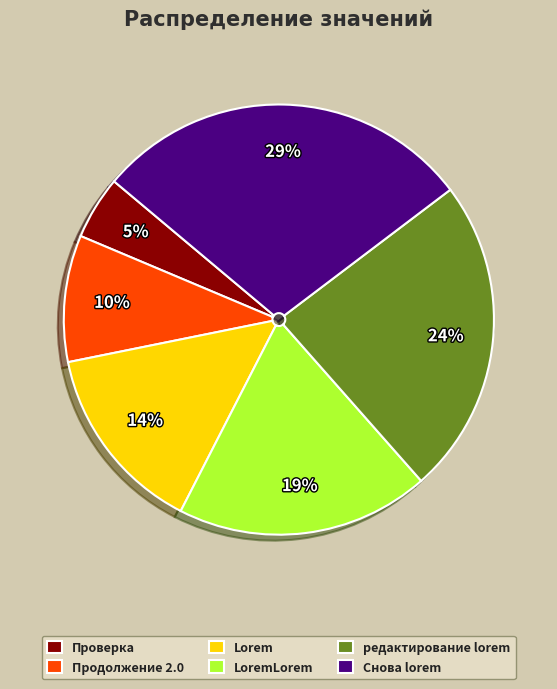

True or false: редактирование lorem accounts for 14% of the total.

False